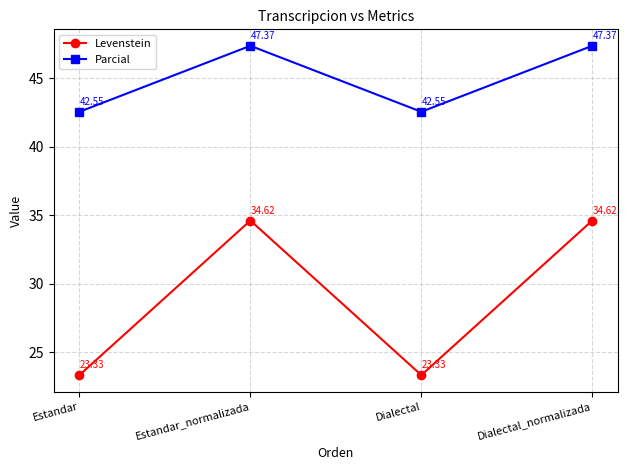

Is it true that Parcial equals 71.2 at Dialectal_normalizada?

False